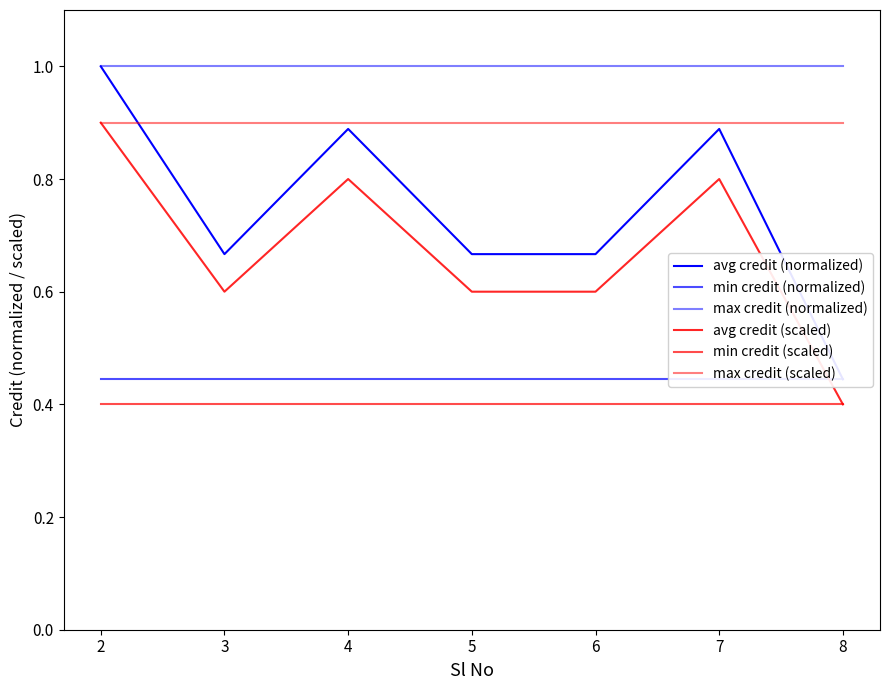

True or false: avg credit (scaled) and avg credit (normalized) intersect in this chart.

False